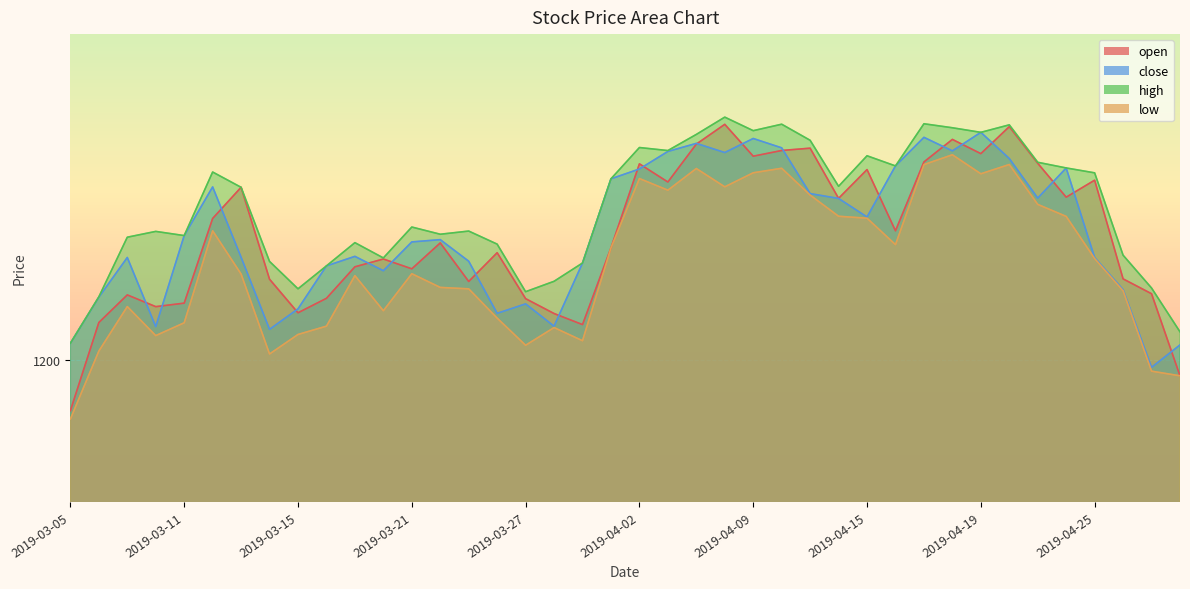

Reading left to right, transcribe all the data shown in this chart.

open: 1169.5	1222.5	1239.2	1232.1	1234.2	1285.2	1304.0	1248.6	1228.4	1237.1	1256.1	1260.8	1254.9	1270.5	1247.2	1264.6	1236.9	1227.9	1221.3	1267.5	1318.1	1307.2	1330.0	1341.9	1322.7	1326.1	1327.5	1297.3	1314.6	1277.8	1319.2	1332.8	1324.2	1340.5	1318.4	1298.0	1308.2	1248.8	1239.9	1190.4
close: 1210.0	1237.8	1261.7	1220.1	1274.9	1304.2	1261.8	1218.4	1230.8	1256.6	1262.4	1253.7	1271.1	1272.4	1259.4	1228.0	1233.8	1220.3	1258.4	1309.1	1315.0	1325.5	1330.4	1324.9	1333.3	1327.7	1300.2	1297.2	1286.1	1316.8	1334.0	1325.9	1337.0	1321.3	1297.5	1315.6	1261.7	1242.3	1195.5	1209.0
high: 1210.0	1238.0	1273.9	1277.4	1274.9	1313.2	1304.0	1259.3	1242.8	1256.6	1270.6	1261.4	1280.0	1275.7	1277.6	1269.7	1241.1	1247.3	1258.4	1309.1	1327.9	1326.1	1335.8	1346.2	1338.1	1342.0	1332.3	1304.6	1322.9	1316.8	1342.2	1339.8	1337.0	1341.6	1319.0	1315.6	1312.7	1263.1	1243.3	1216.9
low: 1164.4	1205.3	1232.1	1214.7	1222.4	1277.8	1251.7	1203.6	1215.3	1220.3	1250.8	1229.6	1251.9	1243.7	1242.8	1225.2	1208.8	1219.5	1211.6	1267.5	1309.2	1302.2	1315.3	1304.2	1312.7	1315.4	1299.3	1286.5	1285.3	1269.4	1317.6	1323.5	1312.1	1317.7	1293.7	1286.4	1261.0	1241.6	1193.2	1190.4